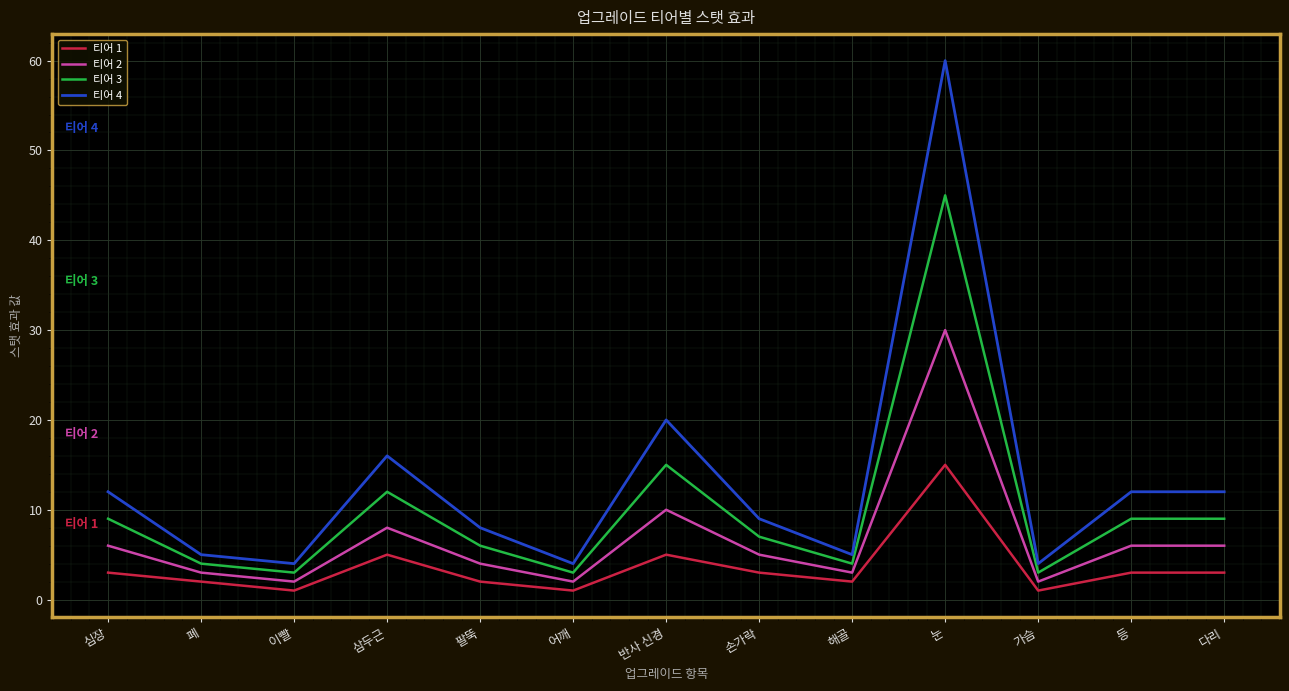

Which label corresponds to the largest value in the chart?

눈